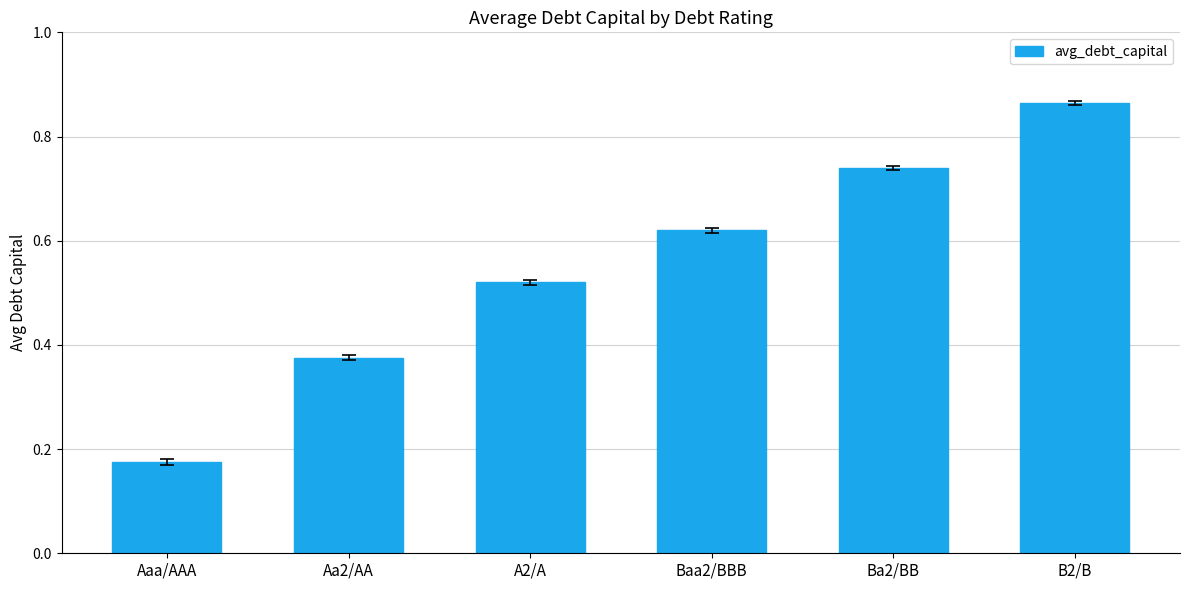

True or false: the data shows 0.1 at Aaa/AAA.

False